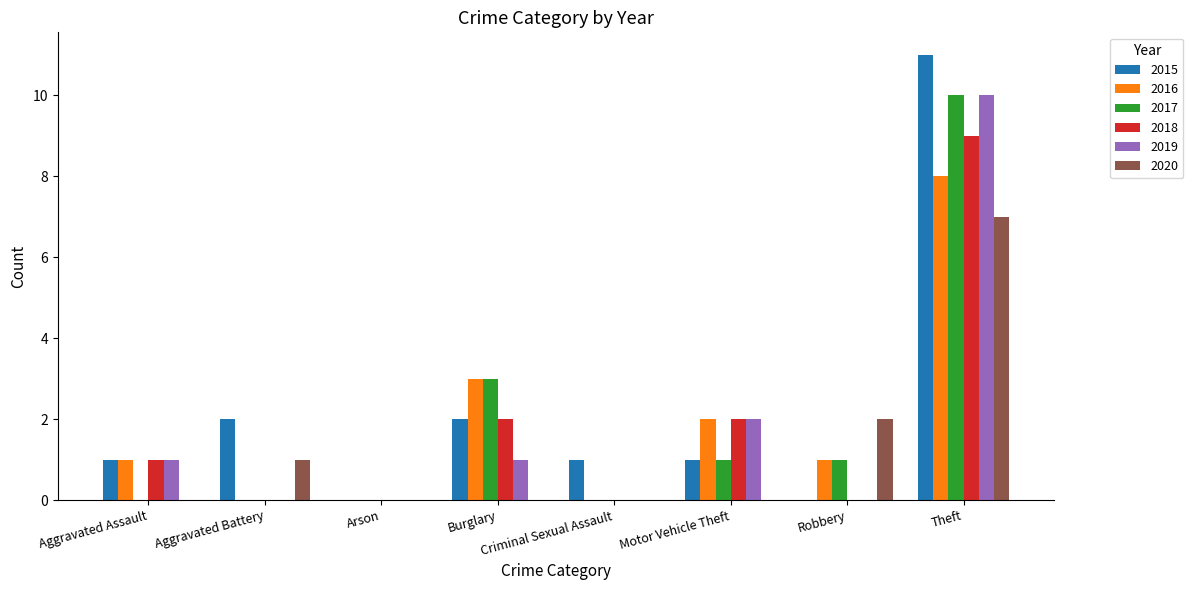

The 2020 series shows 7 at Theft. True or false?

True